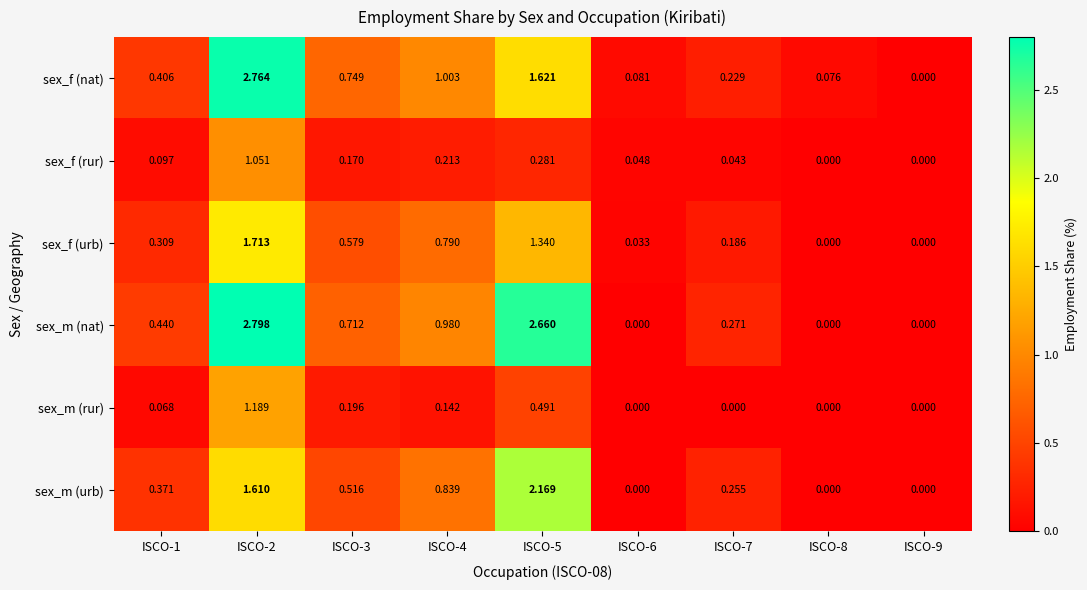

At ISCO-1, list the series in order from largest to smallest.

sex_m (nat), sex_f (nat), sex_m (urb), sex_f (urb), sex_f (rur), sex_m (rur)